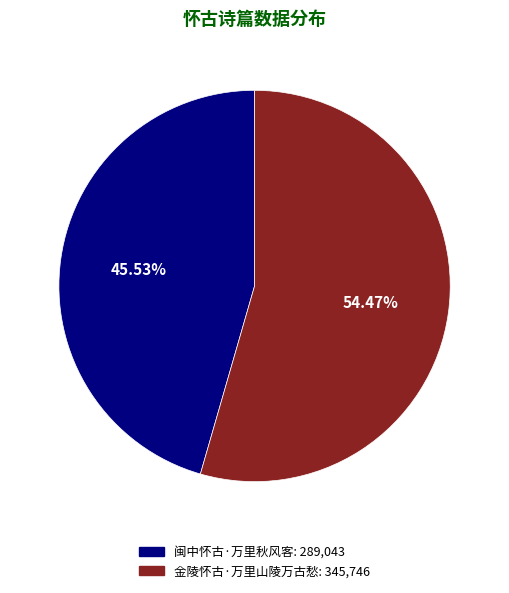

Count the number of slices in the pie.

2